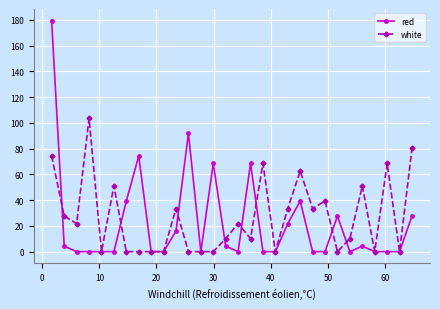

True or false: red has more than 2 points higher than both neighbors.

True